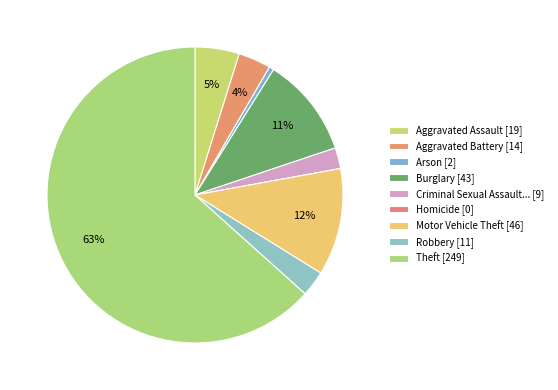

Which slice is the smallest?

Homicide